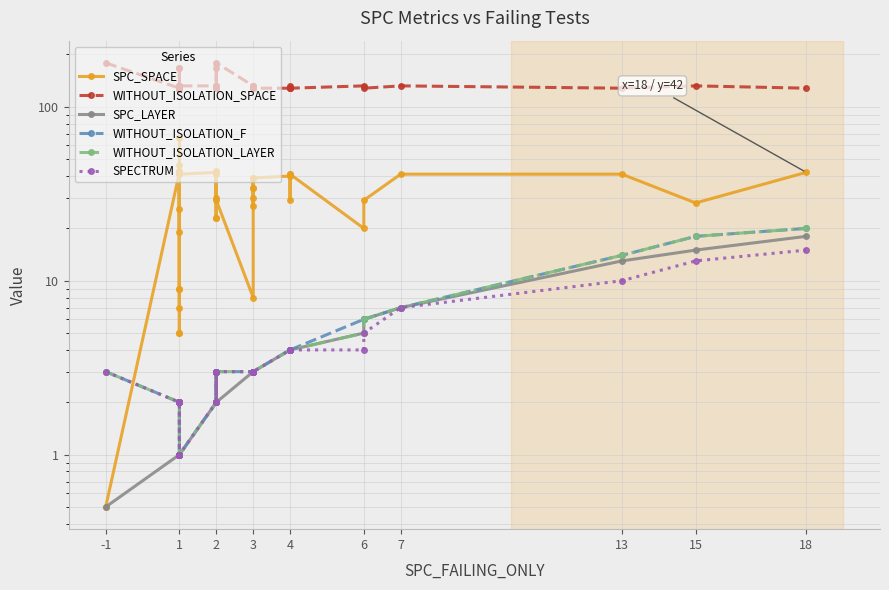

What are all the series names shown in the legend?

SPC_SPACE, WITHOUT_ISOLATION_SPACE, SPC_LAYER, WITHOUT_ISOLATION_F, WITHOUT_ISOLATION_LAYER, SPECTRUM